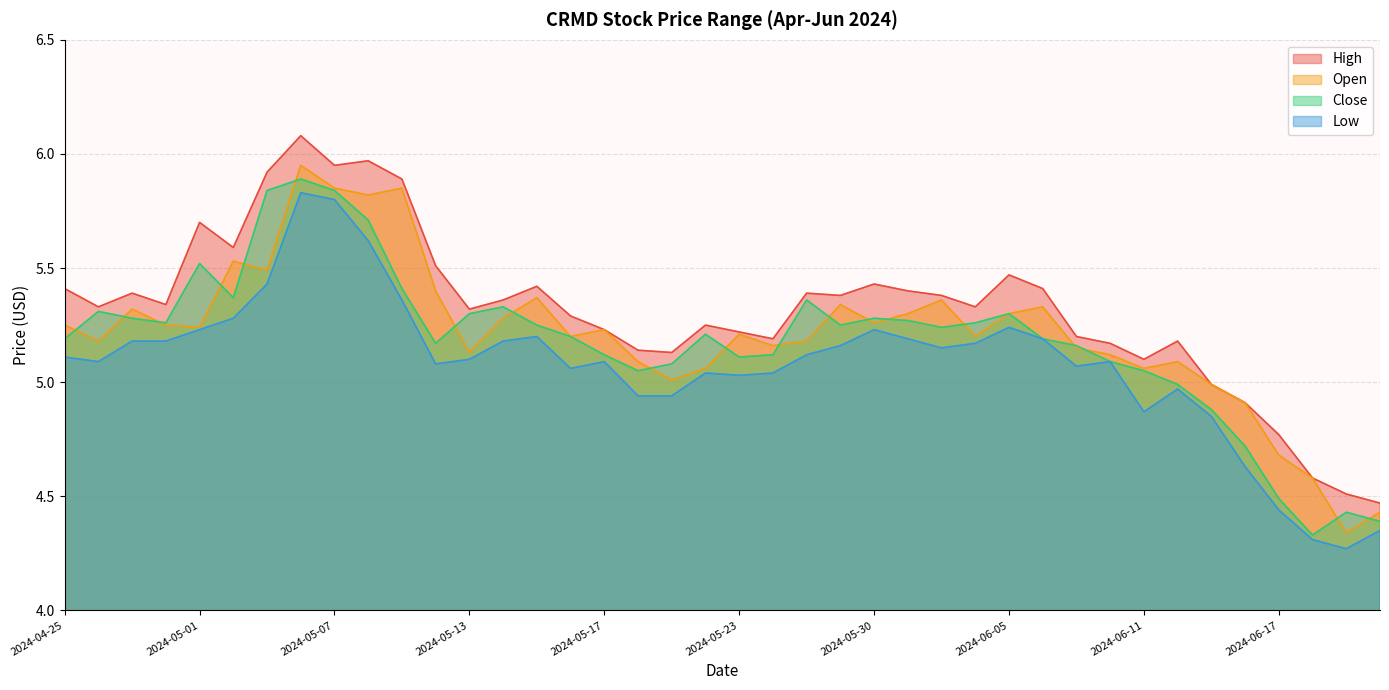

Count the number of data series in this chart.

4